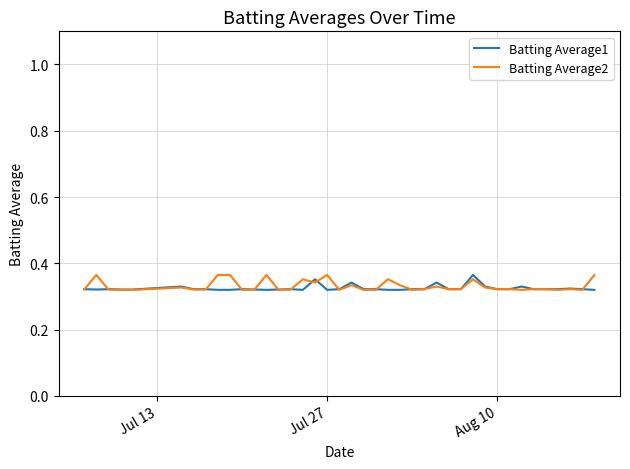

How many intersections are there between Batting Average2 and Batting Average1?

13